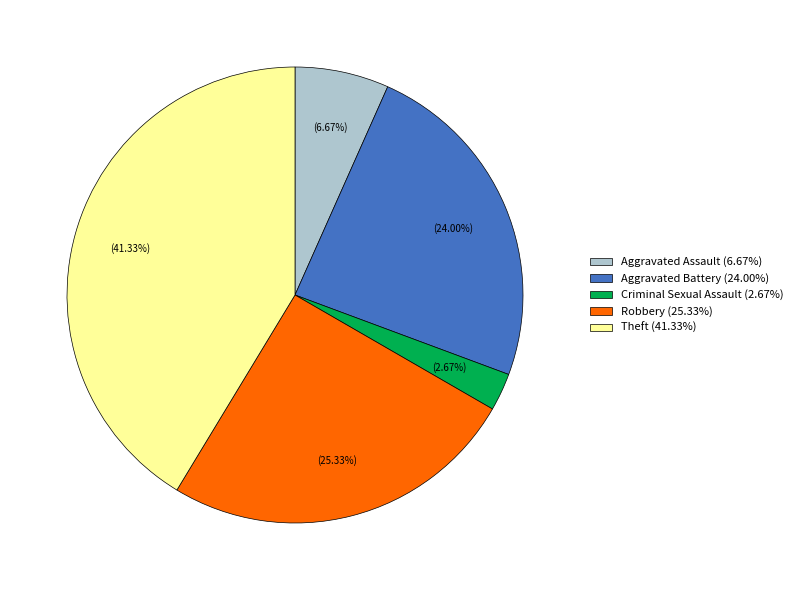

Does any single category account for the majority?

No